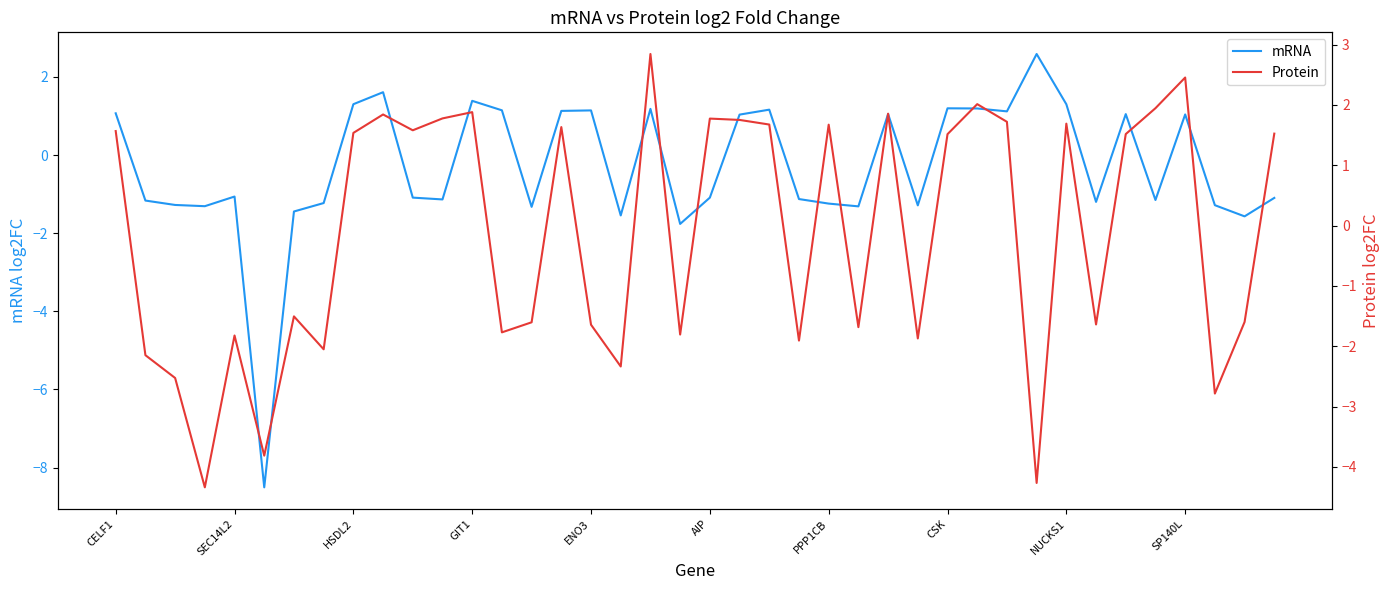

At which category is the sum across all series the highest?

18